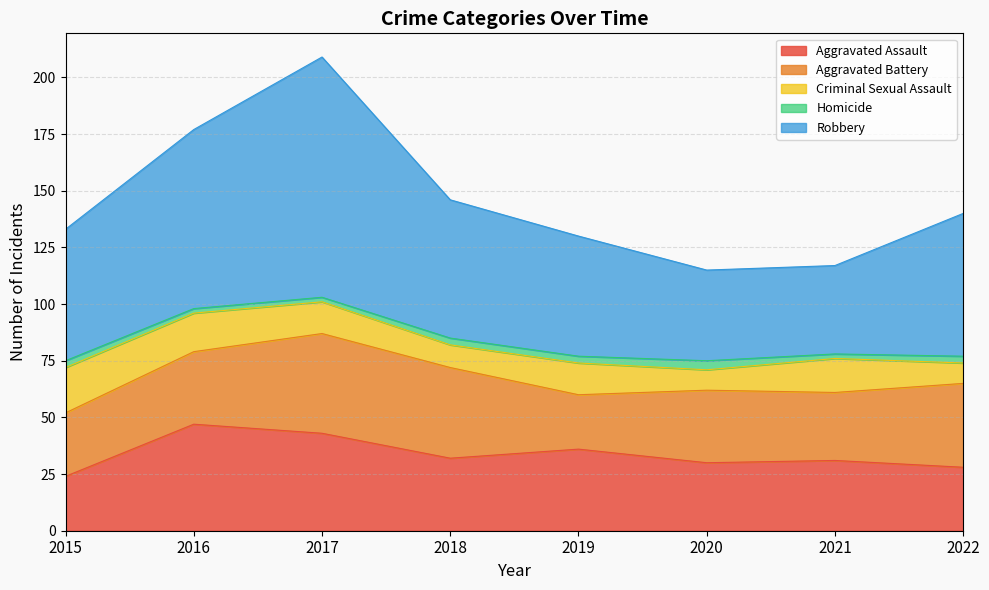

What is the maximum value for Homicide?

4